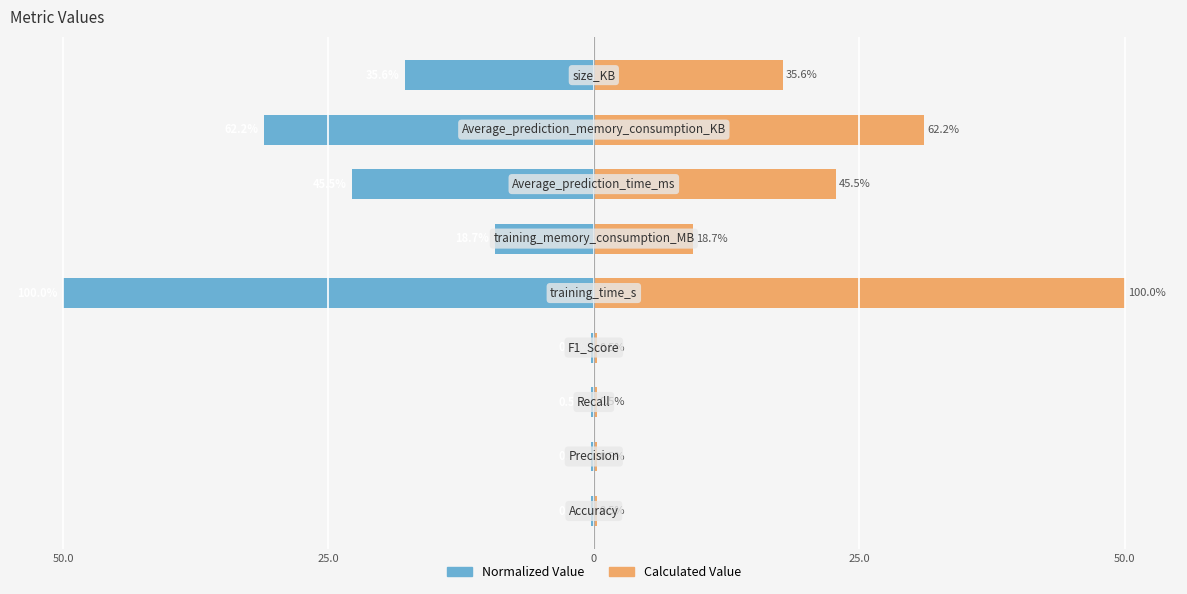

What is the lowest value of the Calculated Value series?

0.3